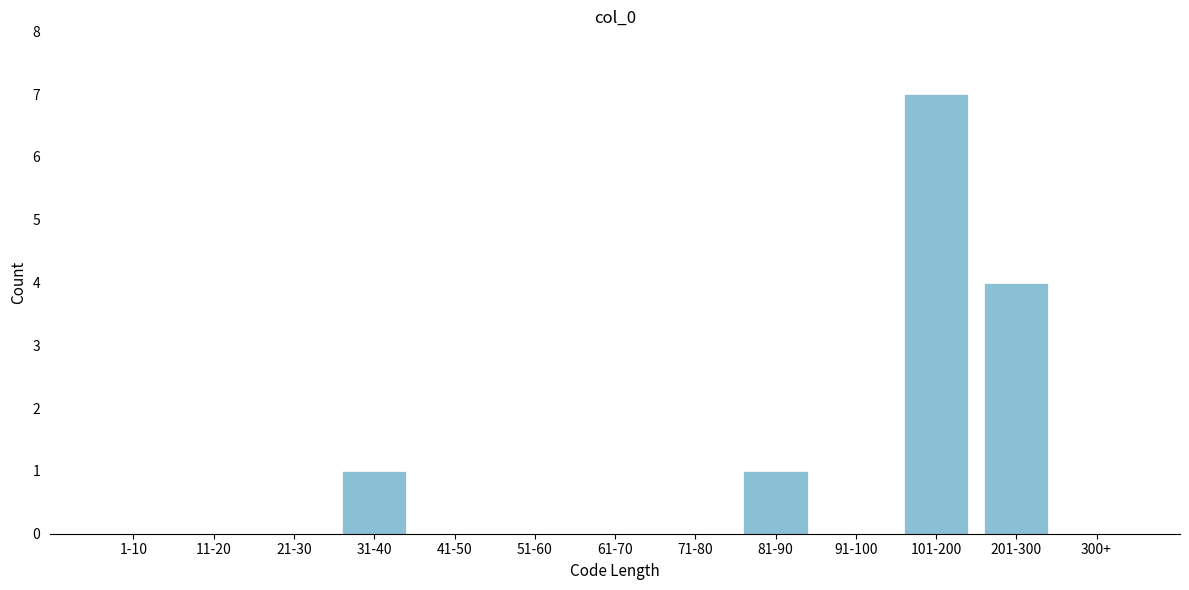

Reading left to right, extract all data points from this chart.

1-10=0	11-20=0	21-30=0	31-40=1	41-50=0	51-60=0	61-70=0	71-80=0	81-90=1	91-100=0	101-200=7	201-300=4	300+=0